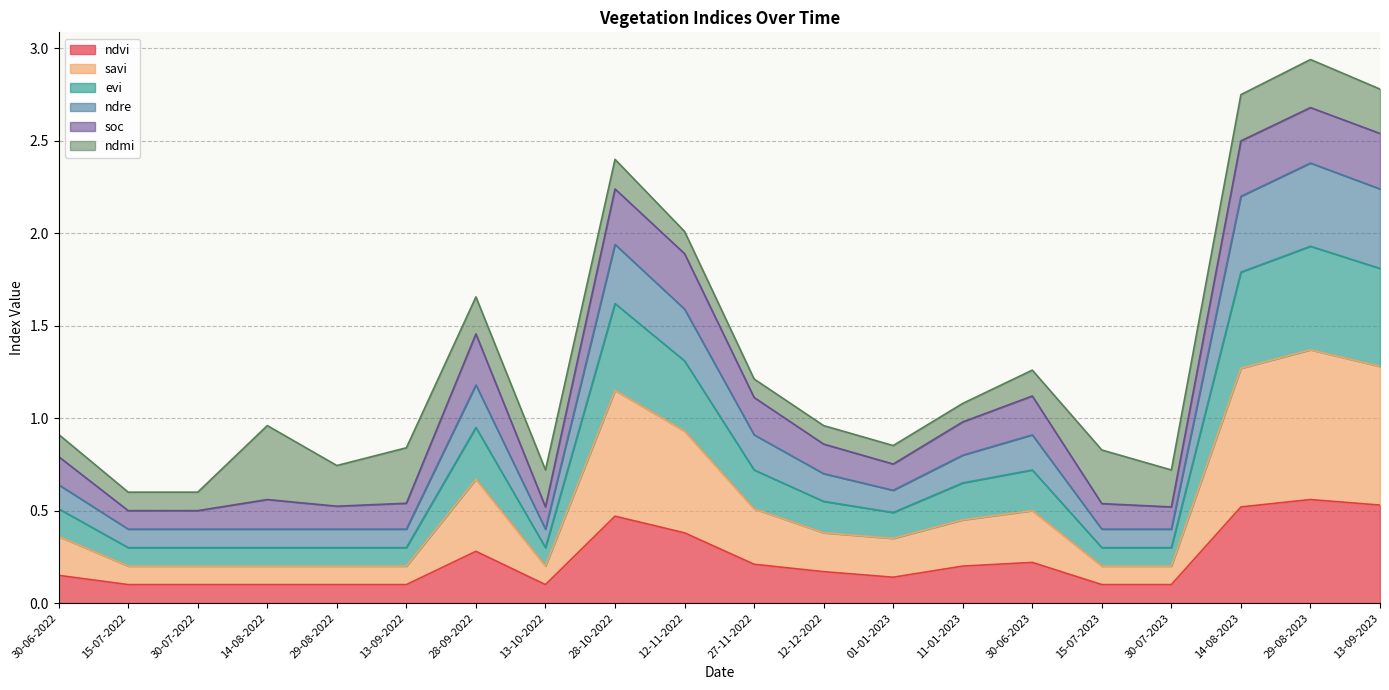

True or false: savi and ndvi intersect in this chart.

False